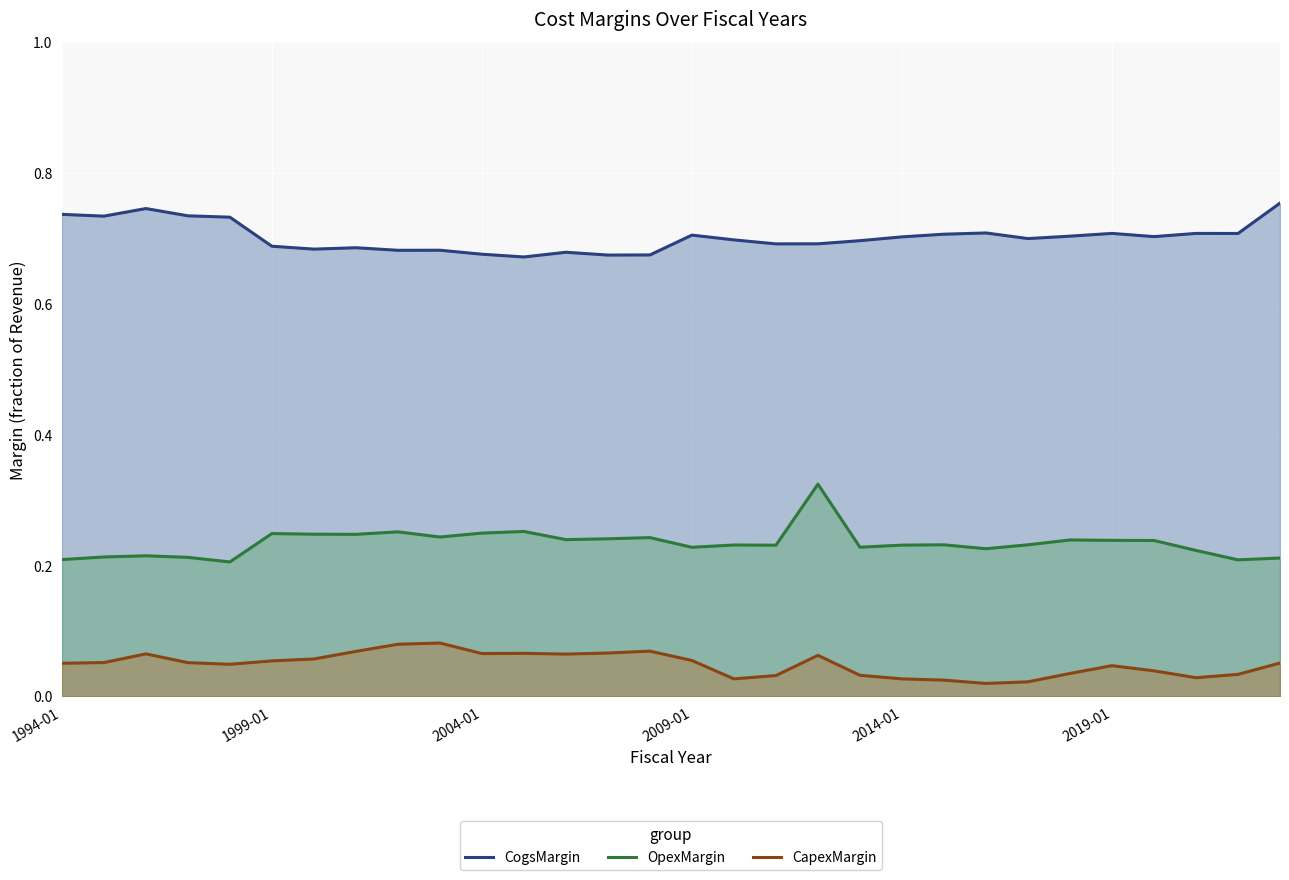

What position from the left is 28?

29